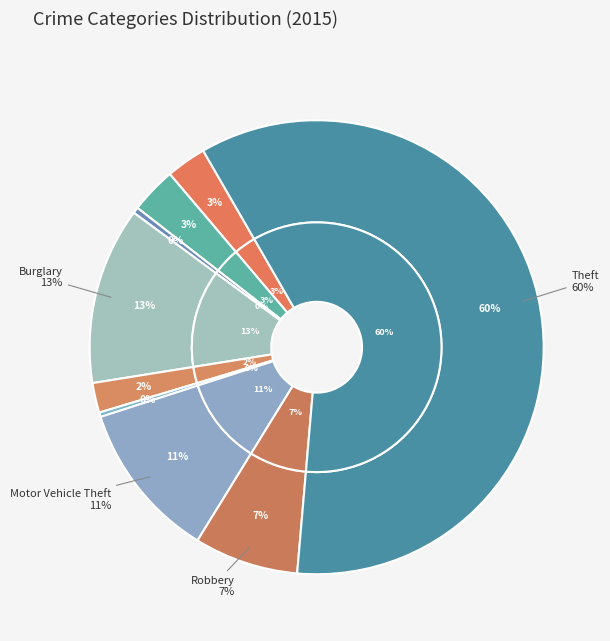

Which slice is the largest?

Theft